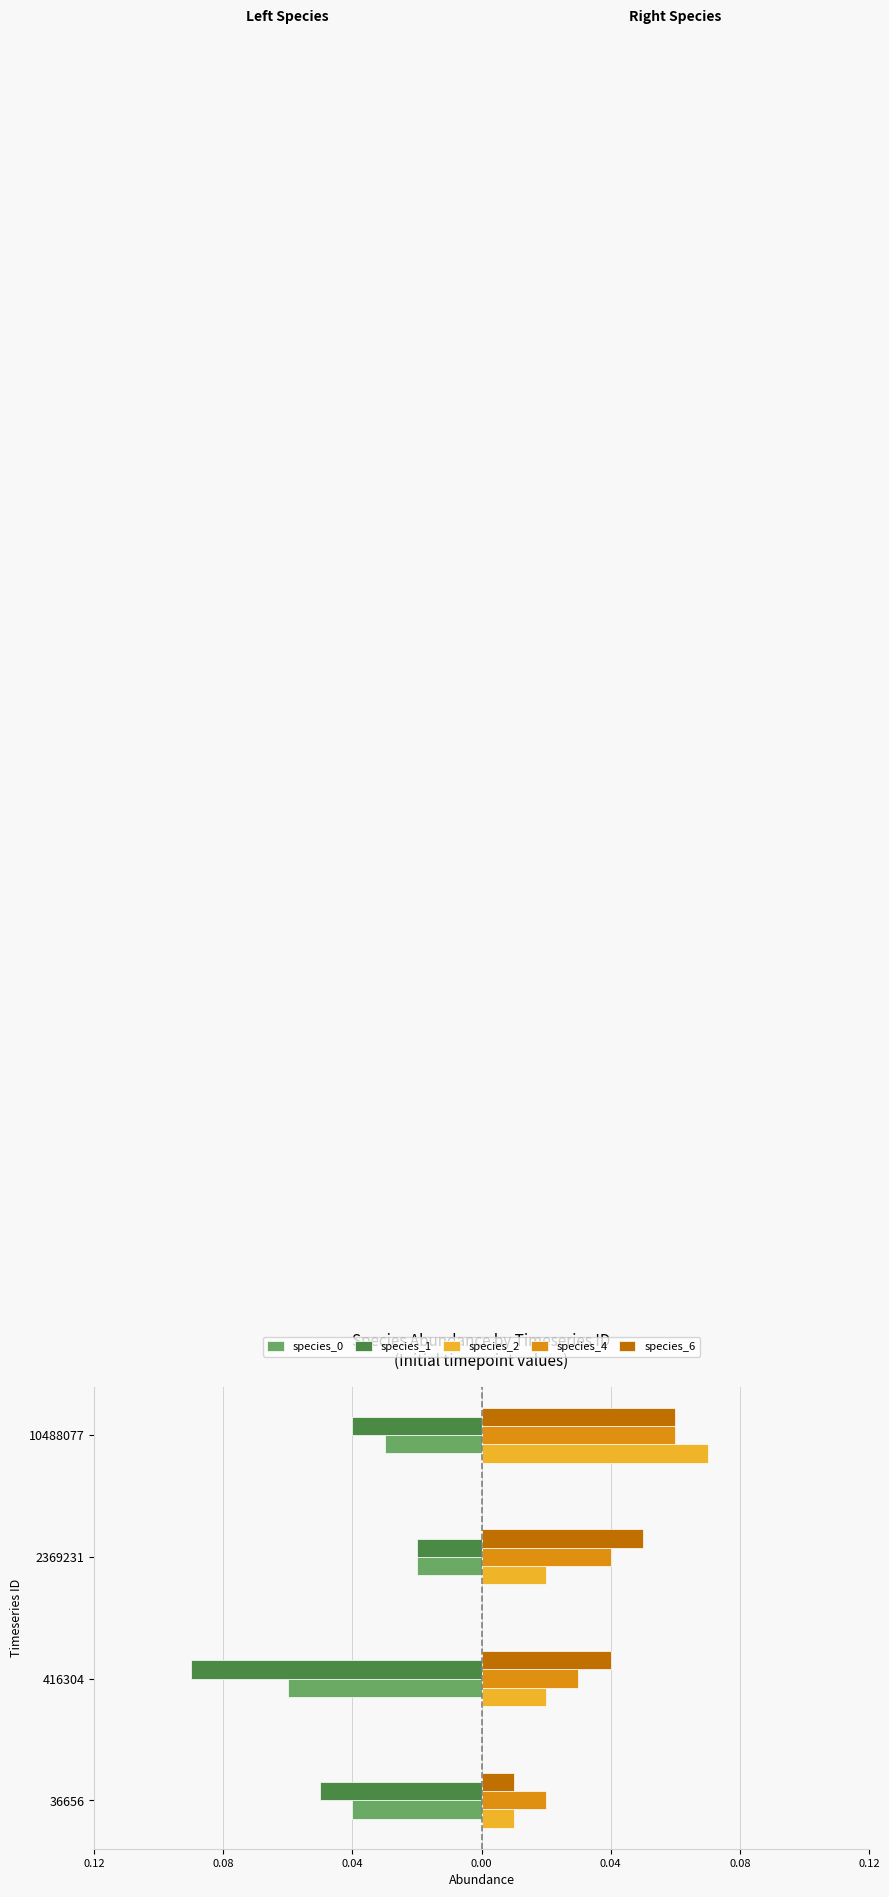

Reading left to right, what are all the values shown in this chart?

species_0: -0.0	-0.1	-0.0	-0.0
species_1: -0.1	-0.1	-0.0	-0.0
species_2: 0.0	0.0	0.0	0.1
species_4: 0.0	0.0	0.0	0.1
species_6: 0.0	0.0	0.1	0.1